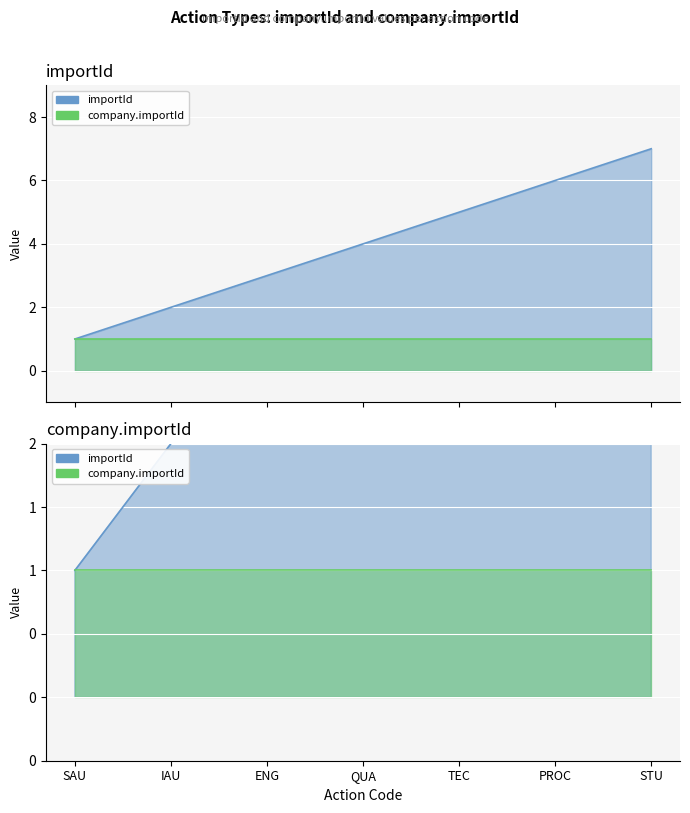

List the labels in order of value, largest first.

STU, PROC, TEC, QUA, ENG, IAU, SAU